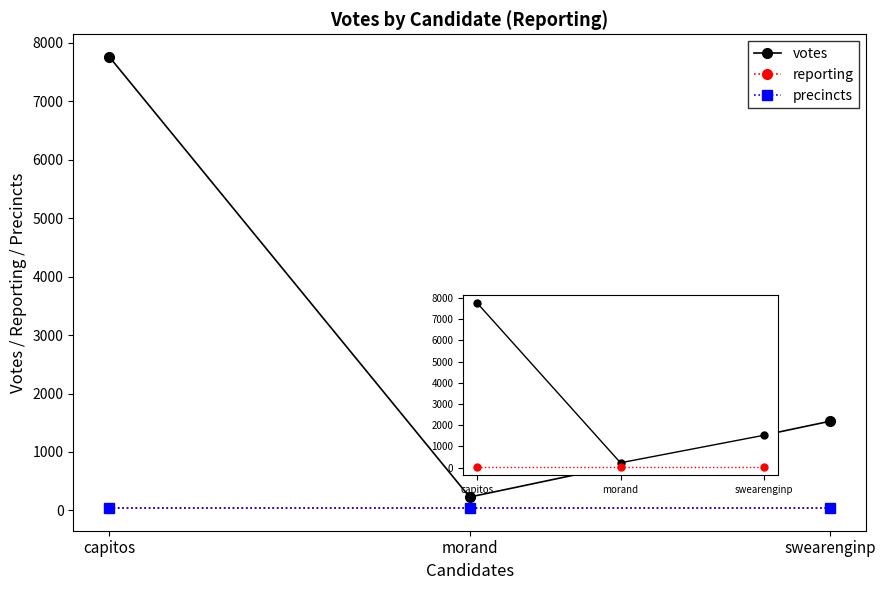

Where is reporting nearest to the value 38?

capitos